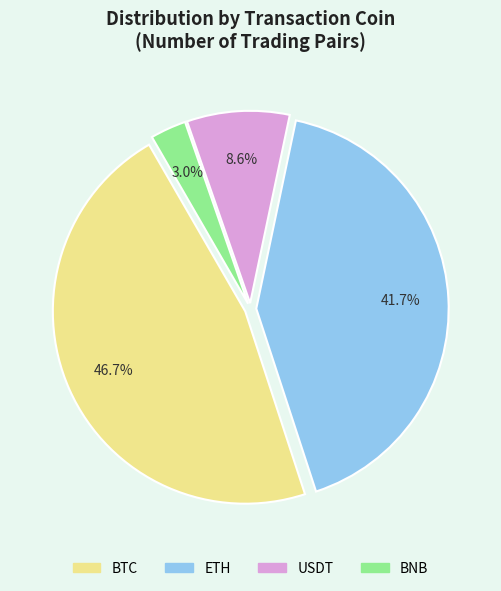

Is there a majority slice in this chart?

No